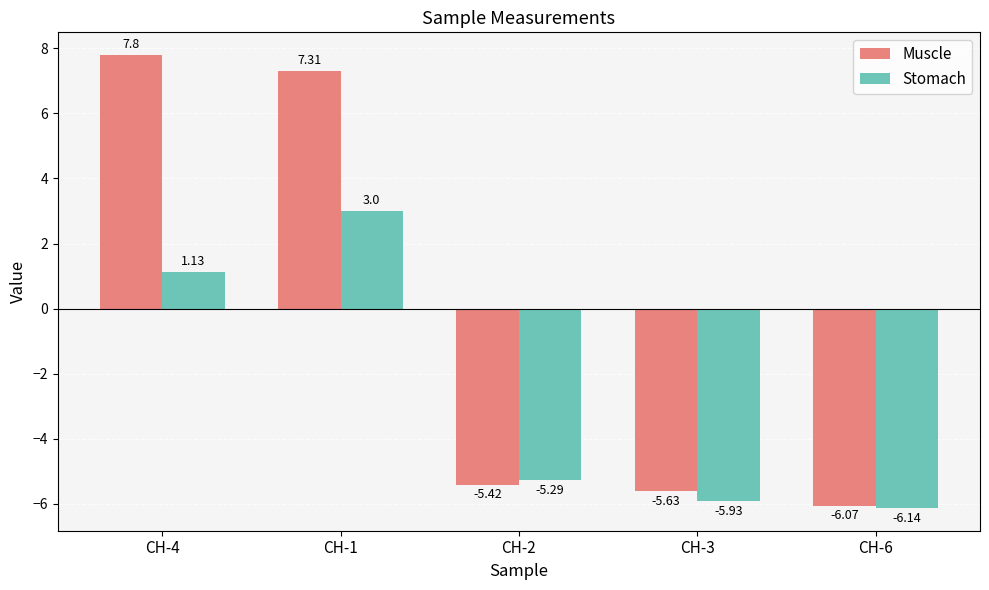

At which label is Stomach closest to -1?

CH-4